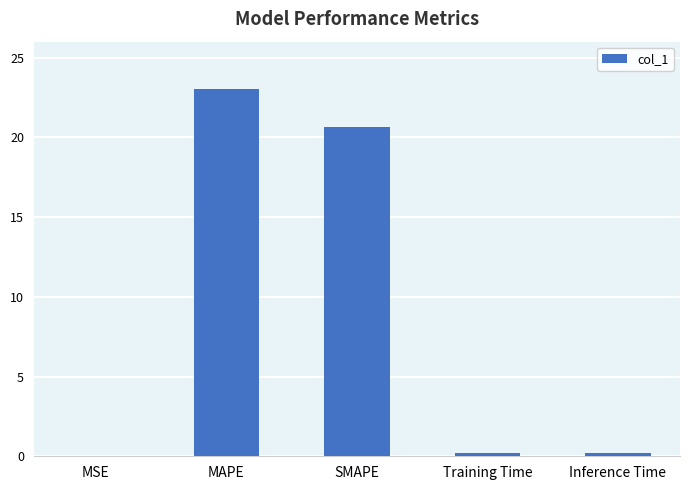

What is the sum of the values at SMAPE and MAPE?

43.7